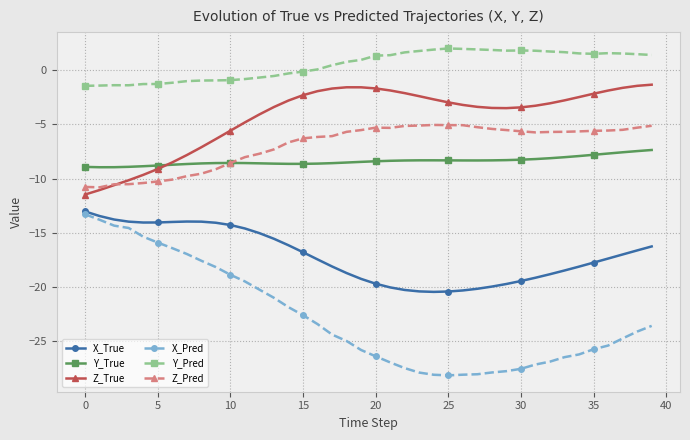

Does the chart have visible grid lines?

Yes